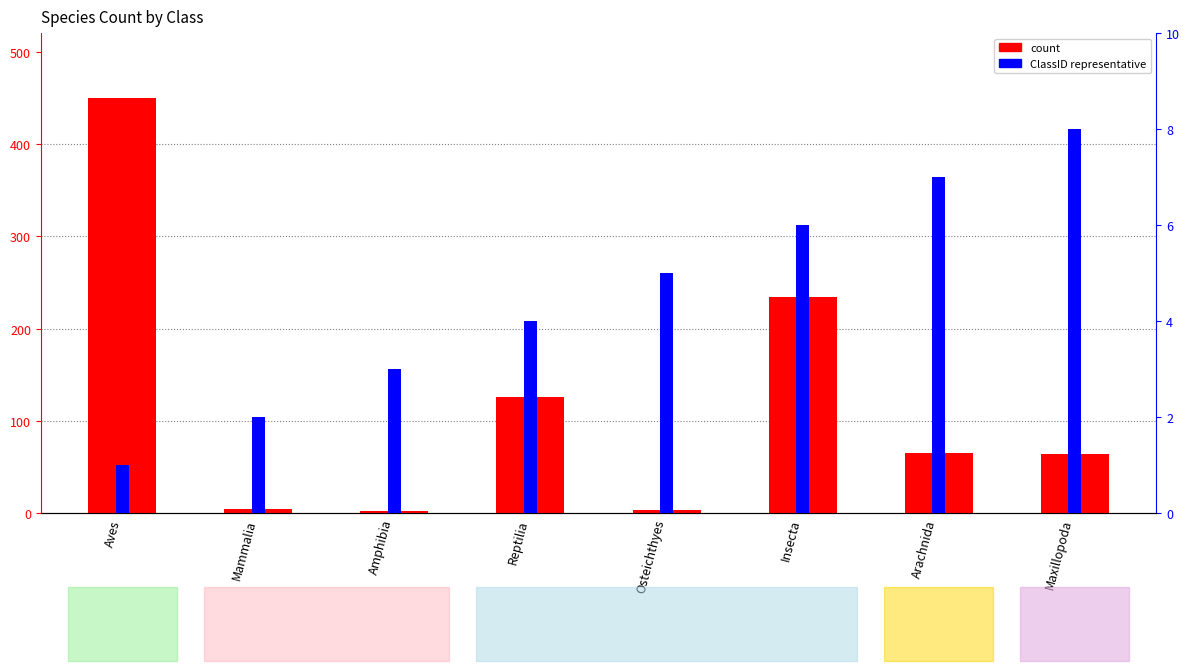

How many values in the ClassID series exceed 5?

3